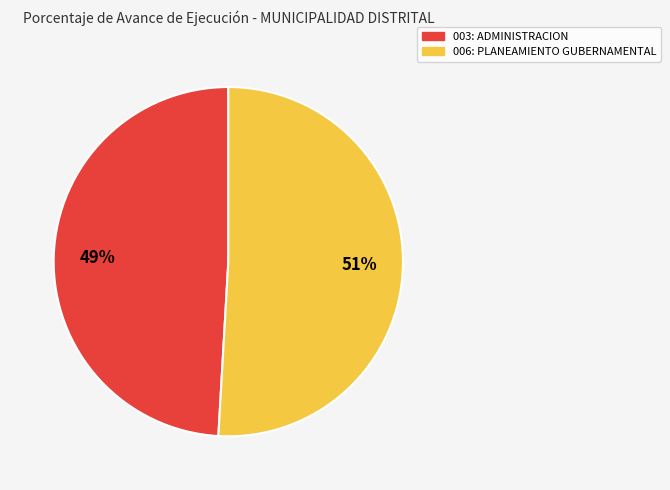

Is the sum of 006: PLANEAMIENTO GUBERNAMENTAL and 003: ADMINISTRACION greater than half?

Yes